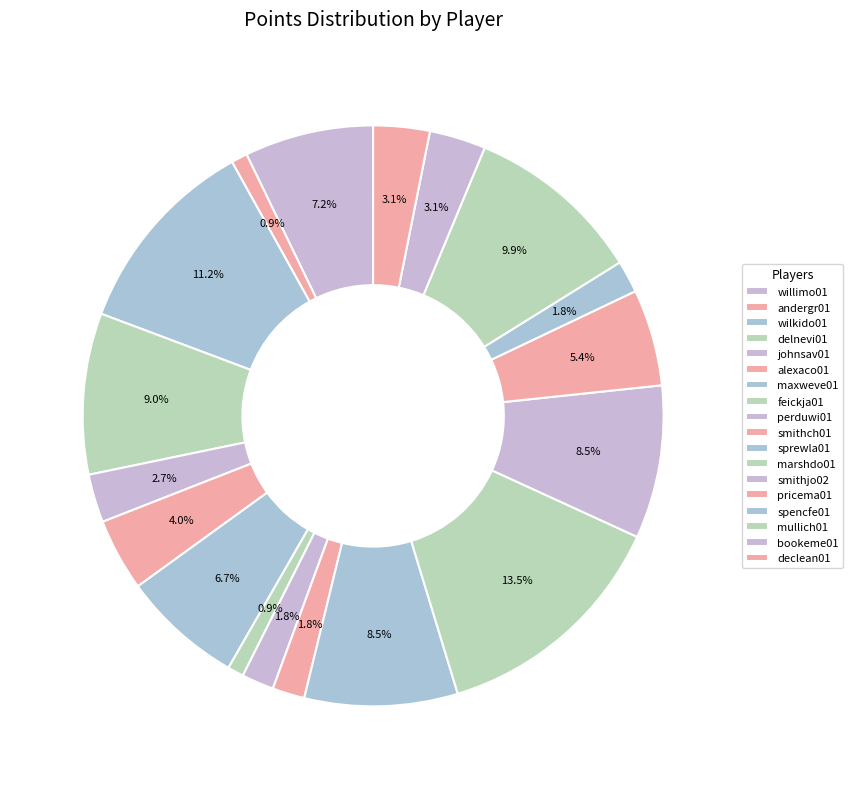

What percentage do willimo01 and bookeme01 together represent?

10.3%